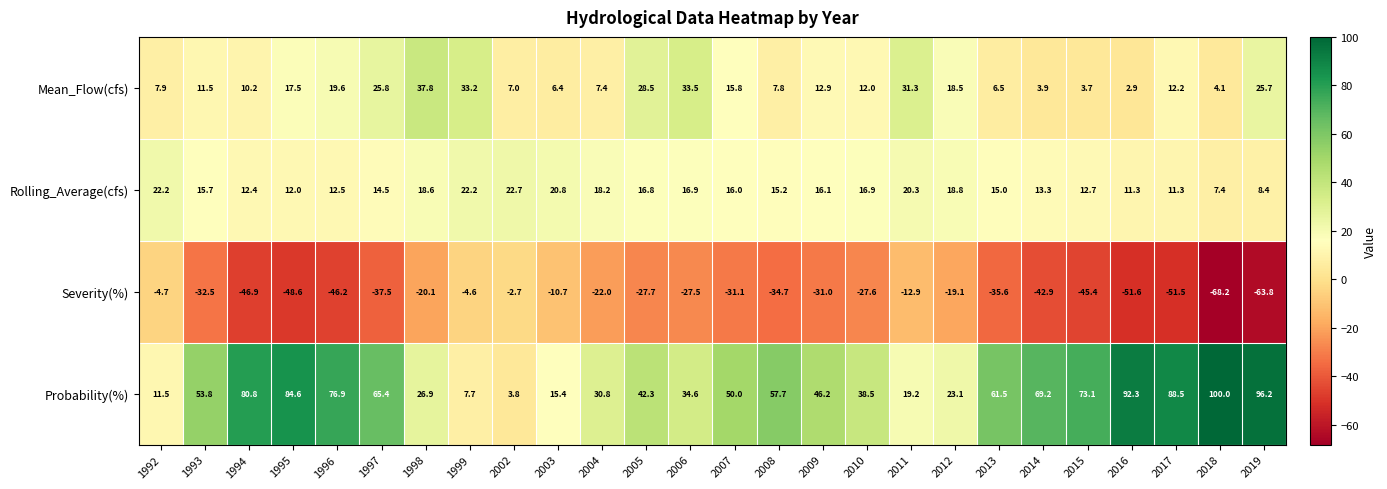

What is the sum of the Rolling_Average(cfs) values at 1993 and 1998?

34.3